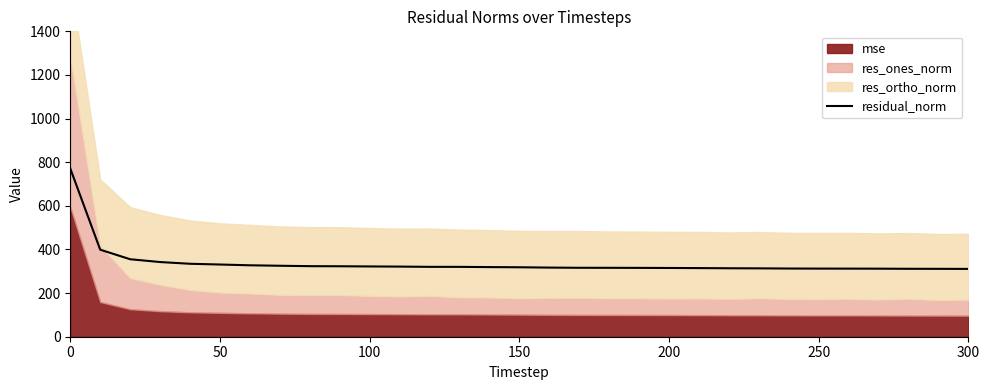

True or false: the data shows 494.0 at 200.

False